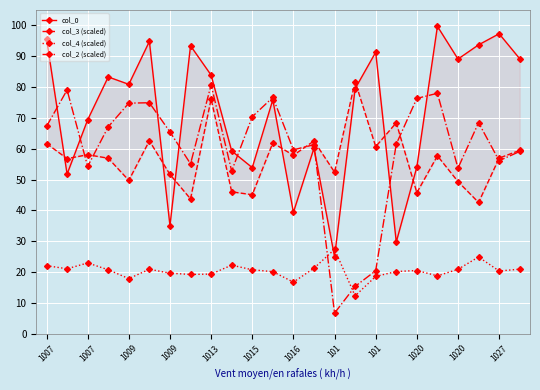

The value of col_4 (scaled) at 1027 is 0.1. True or false?

False